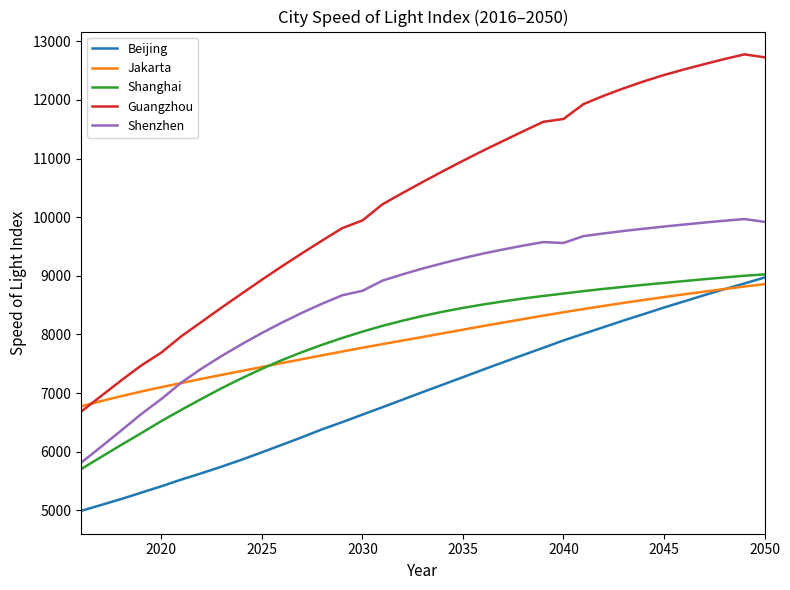

True or false: Shenzhen and Guangzhou intersect in this chart.

False